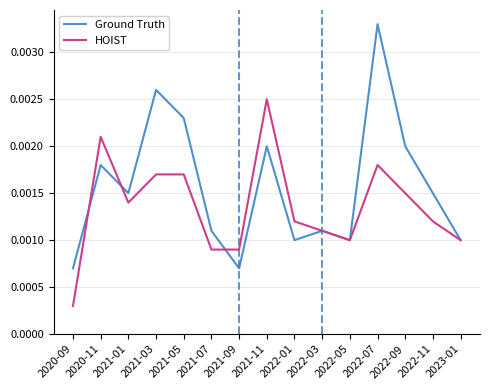

At which category does the chart reach its peak across all series?

2022-07